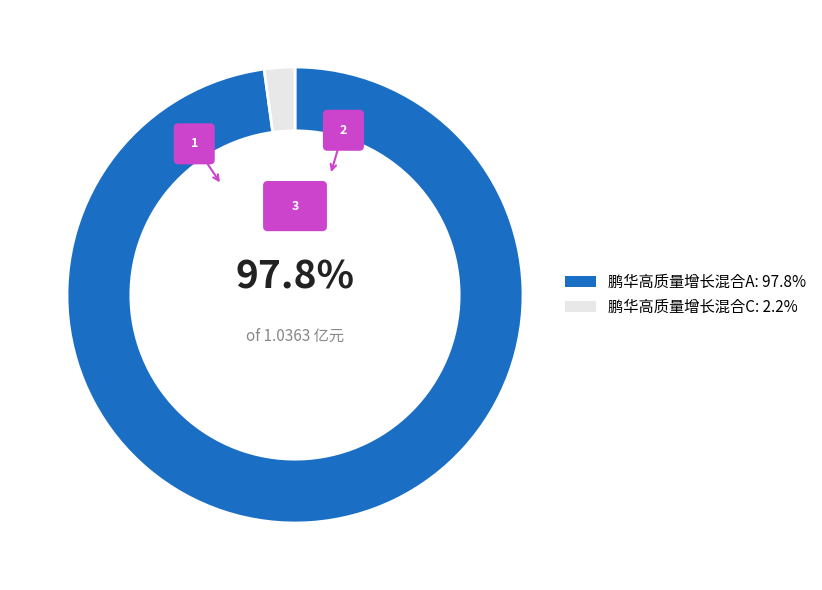

How many slices are in this pie chart?

2